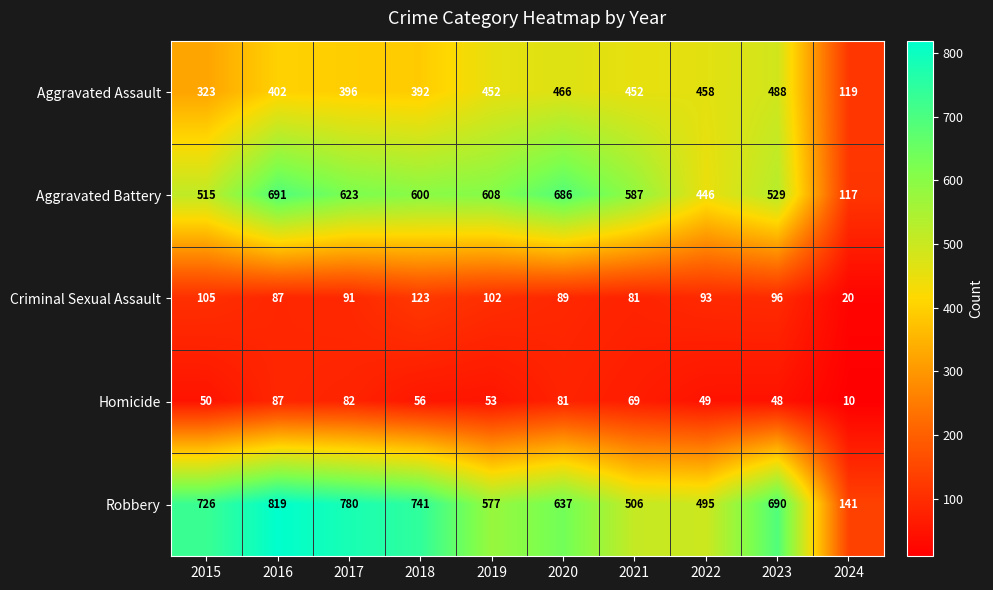

What is the difference between the second highest and second lowest values in the Aggravated Assault series?

143